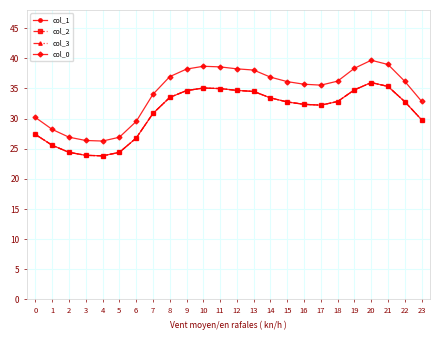

Is this an area chart (filled region under the line)?

No